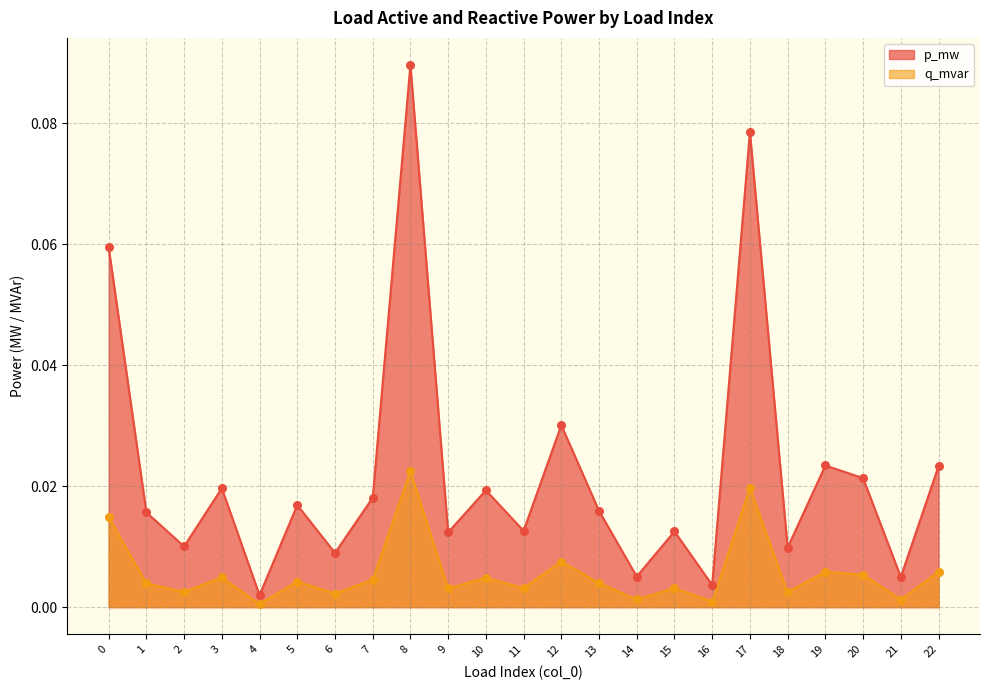

At which category is the sum across all series the highest?

8